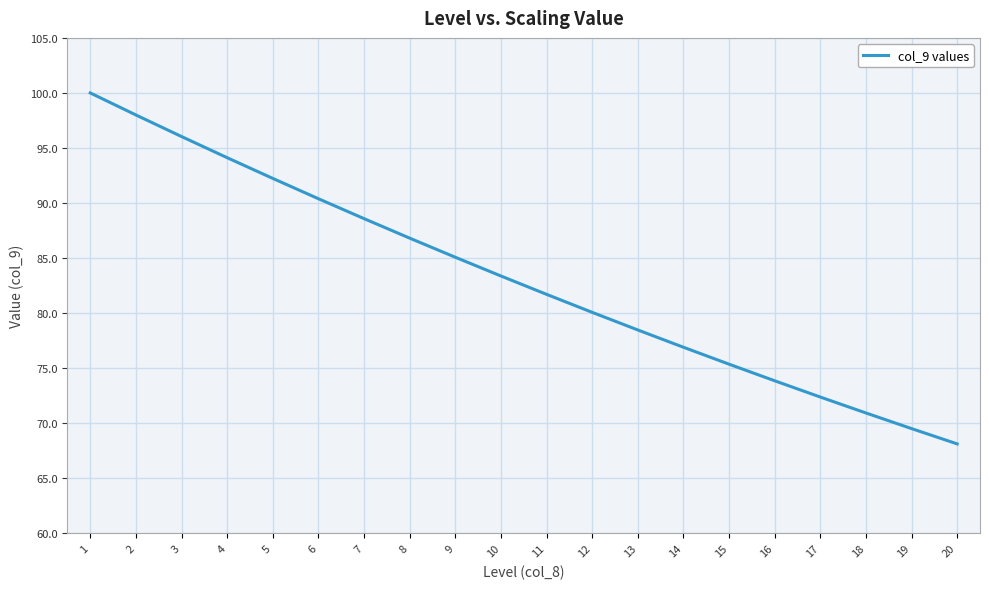

Approximately how many times larger is the value at 13 compared to 17?

1.1